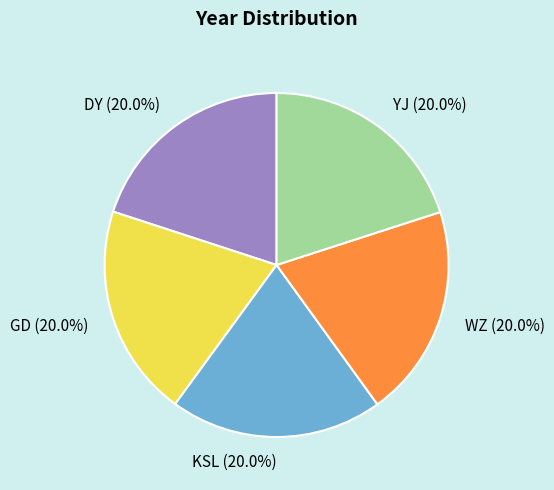

What percentage do YJ and WZ together represent?

40.0%